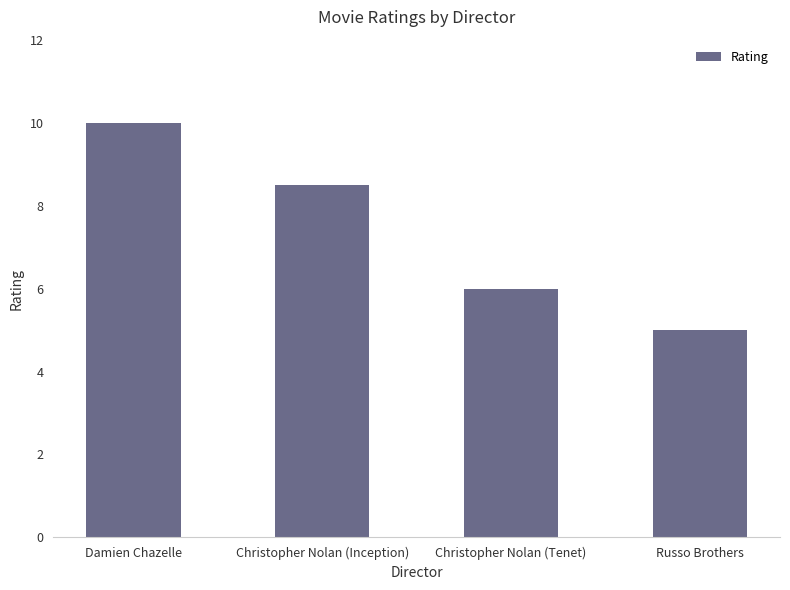

What is the label of the 2nd bar from the left?

Christopher Nolan (Inception)